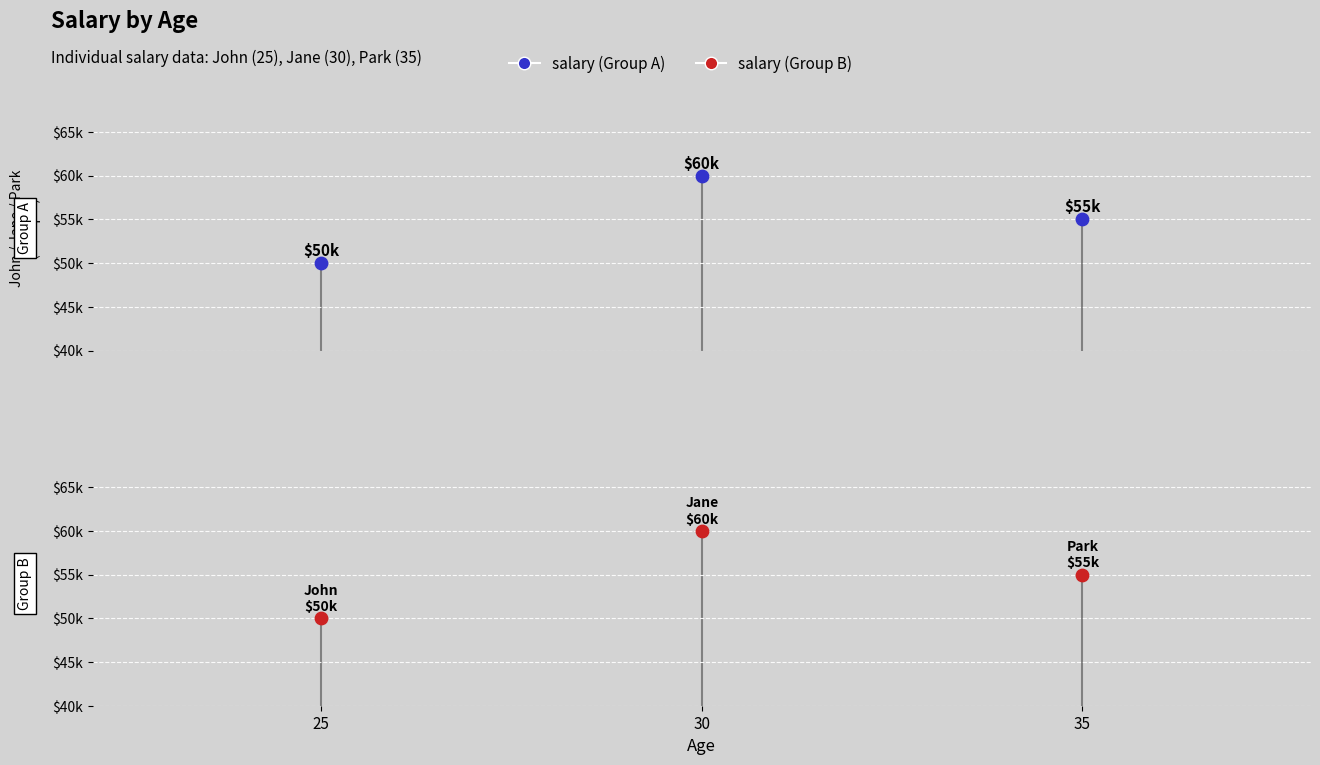

Approximately how many times larger is the value at 30 compared to 35?

1.1